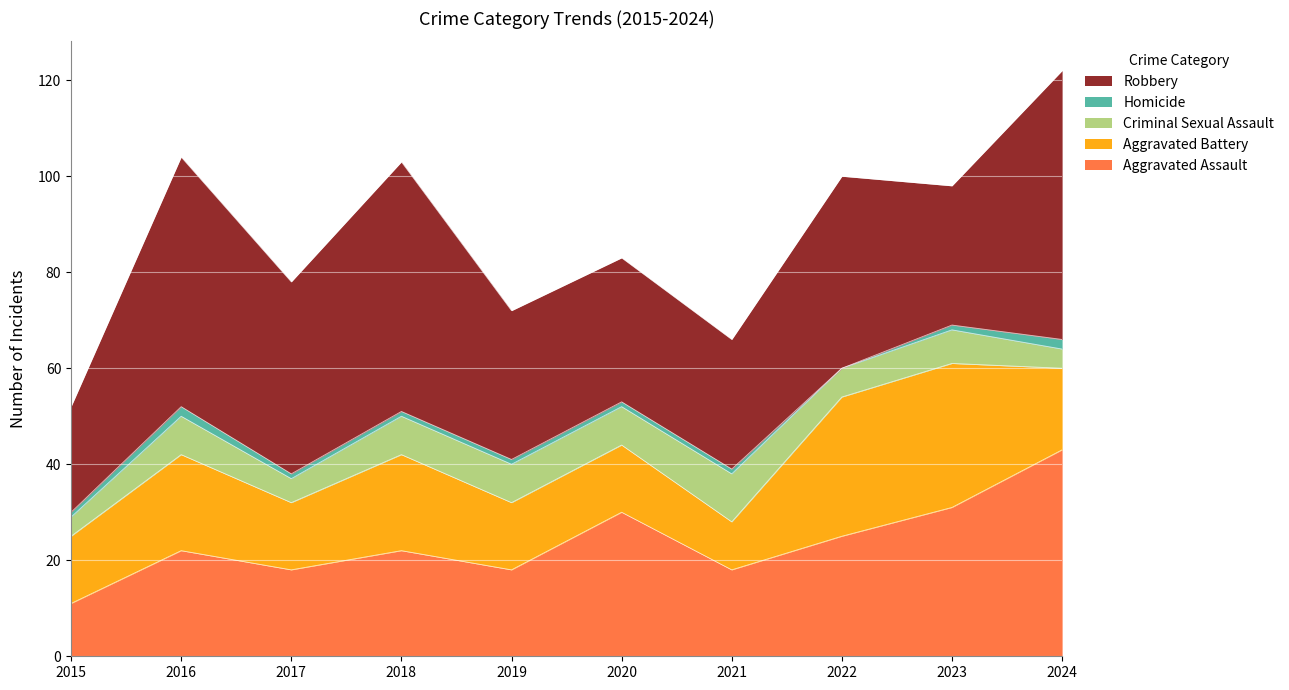

Which category has the highest value in the Robbery series?

2024